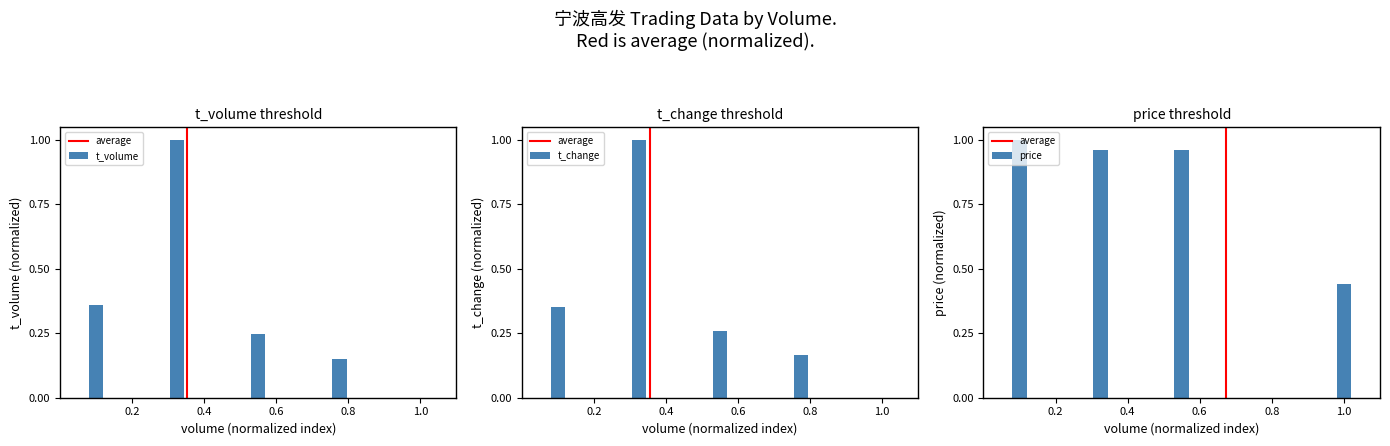

How many bars are there in total?

15